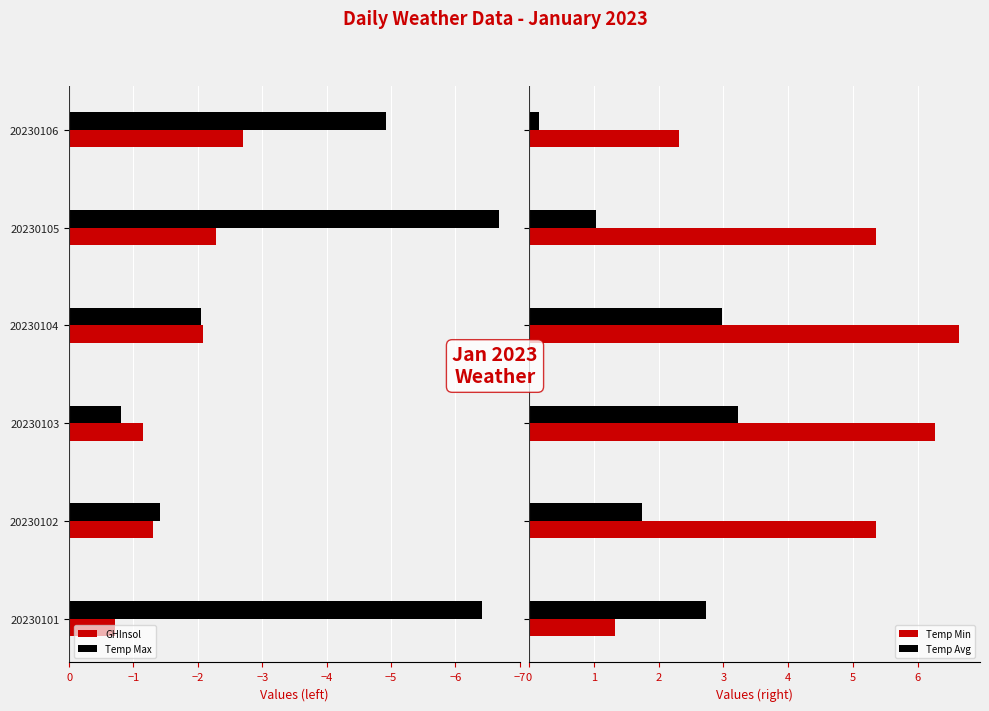

What is the difference between the maximum and minimum values in the Temp Min series?

5.3